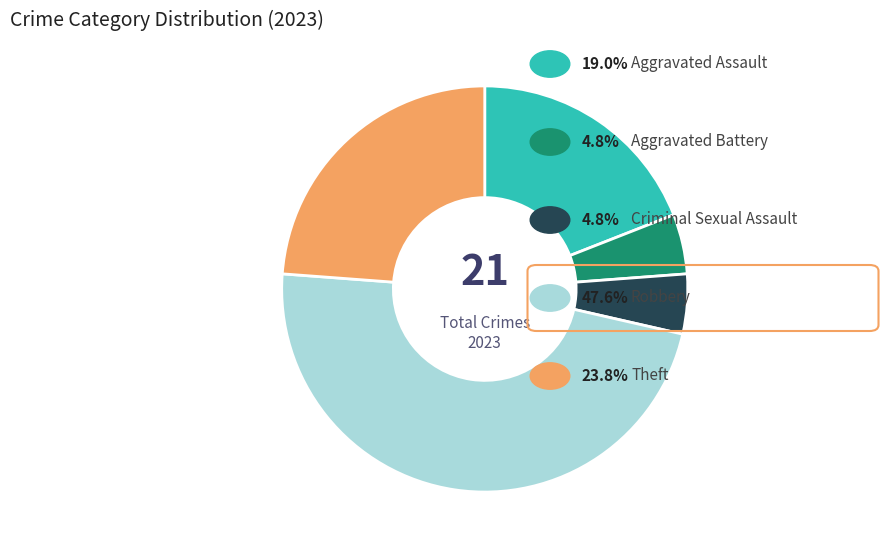

Does any single category account for the majority?

No